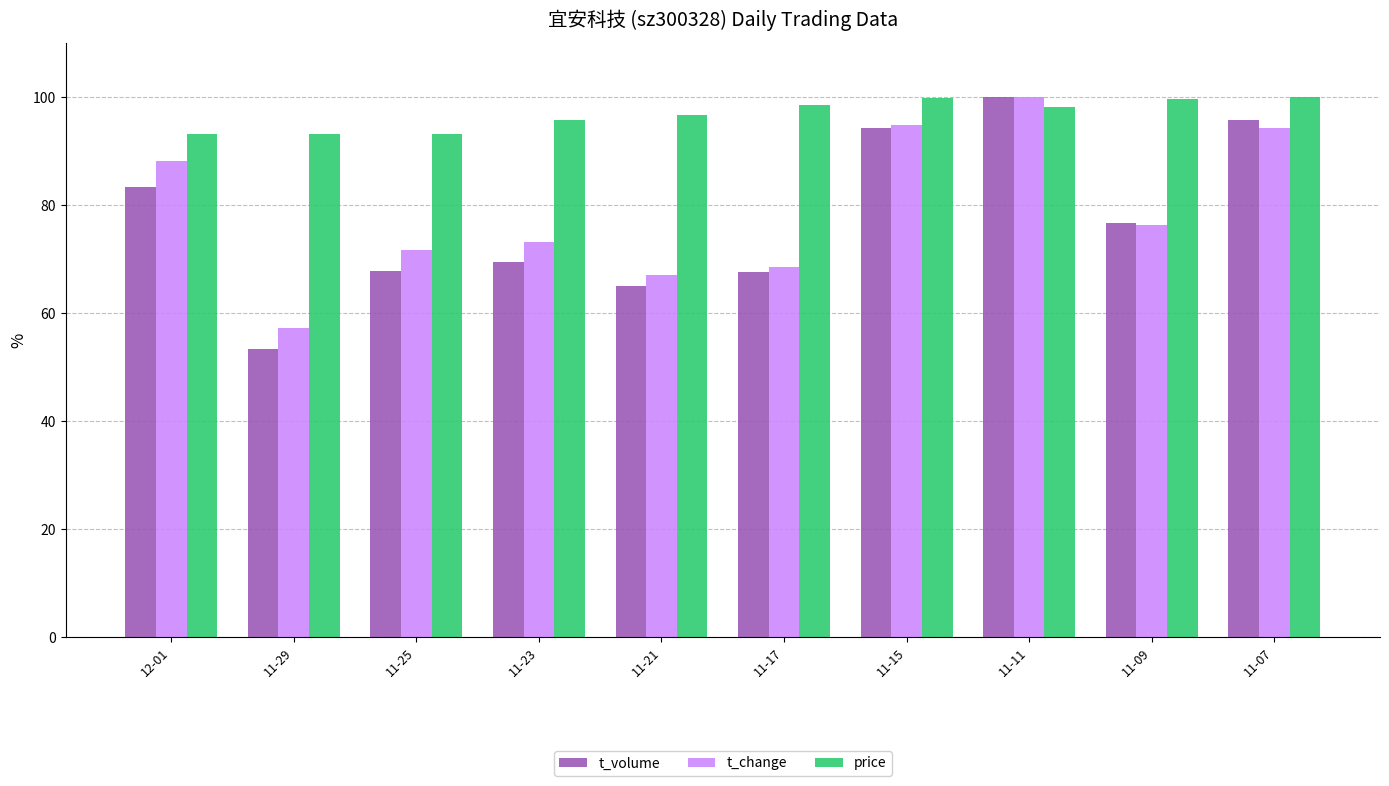

Is it true that t_volume equals 53.4 at 11-29?

True